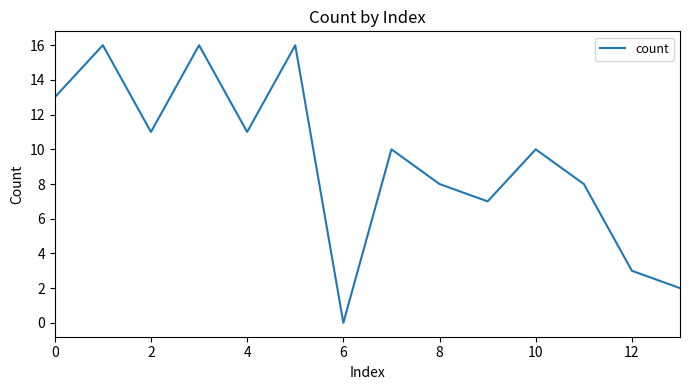

What is the difference between the maximum and minimum values?

16